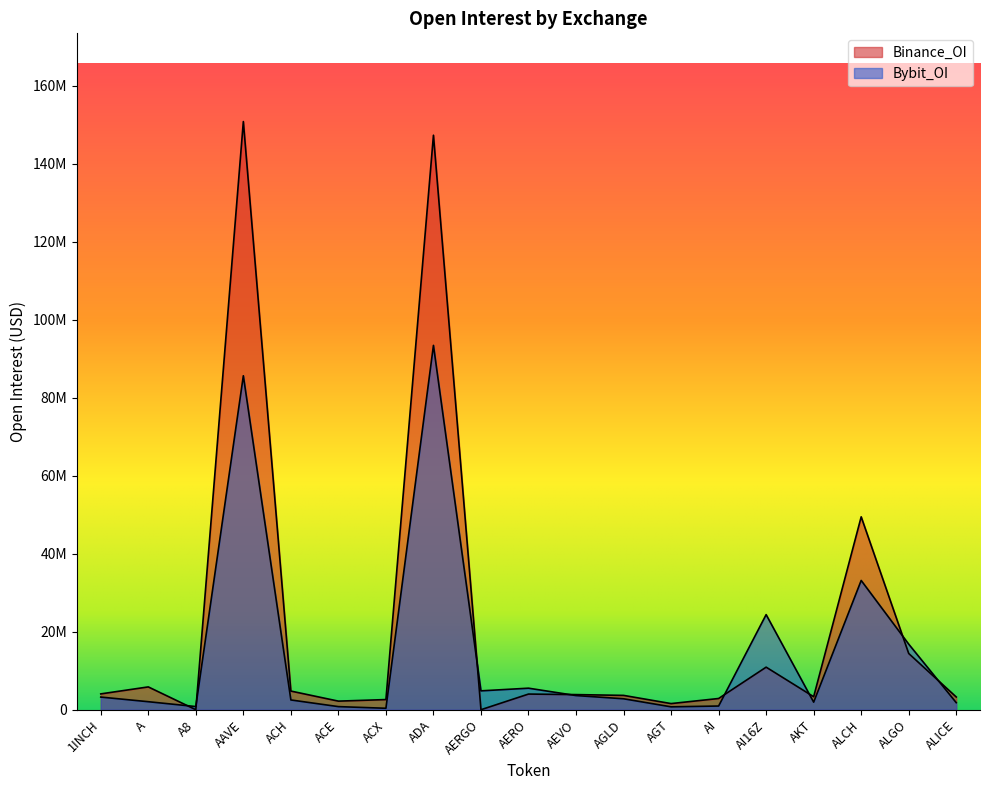

Between which two adjacent categories do Bybit_OI and Binance_OI first intersect?

A and A8